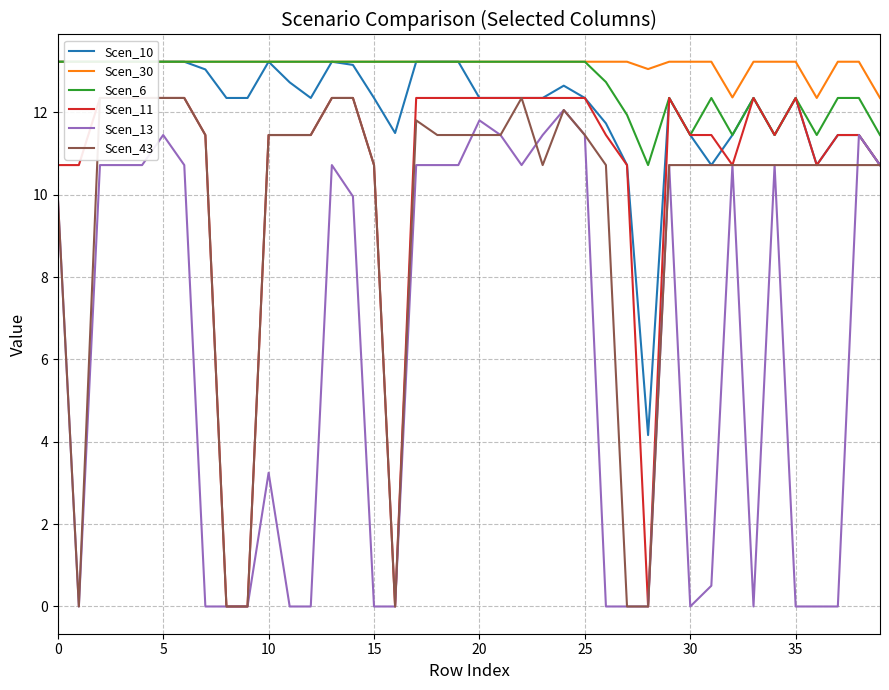

At which label is Scen_13 closest to 6?

10